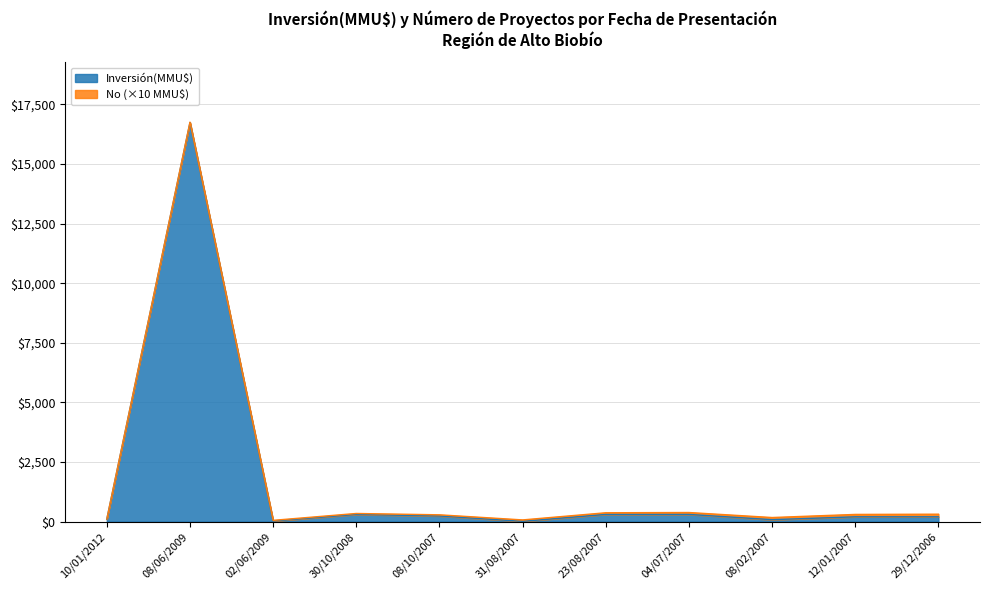

Reading left to right, transcribe all the data shown in this chart.

10/01/2012=100	08/06/2009=16736	02/06/2009=22	30/10/2008=300	08/10/2007=234	31/08/2007=10	23/08/2007=300	04/07/2007=300	08/02/2007=80	12/01/2007=200	29/12/2006=200